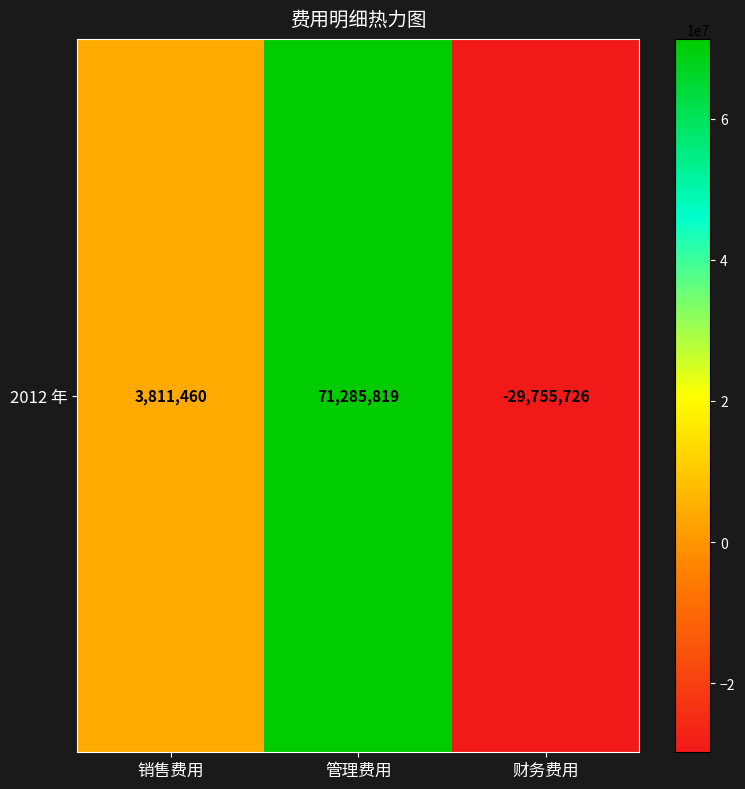

Reading left to right, extract all data points from this chart.

销售费用=3811459.6	管理费用=71285818.8	财务费用=-29755725.6